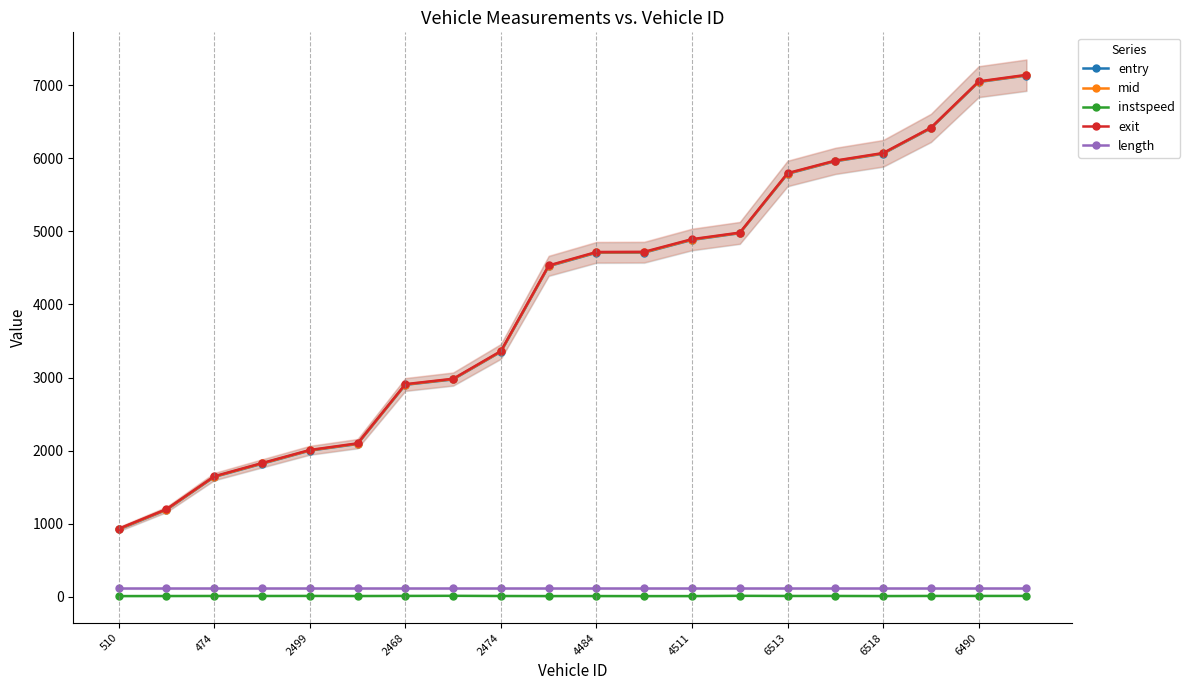

True or false: entry and length intersect in this chart.

False